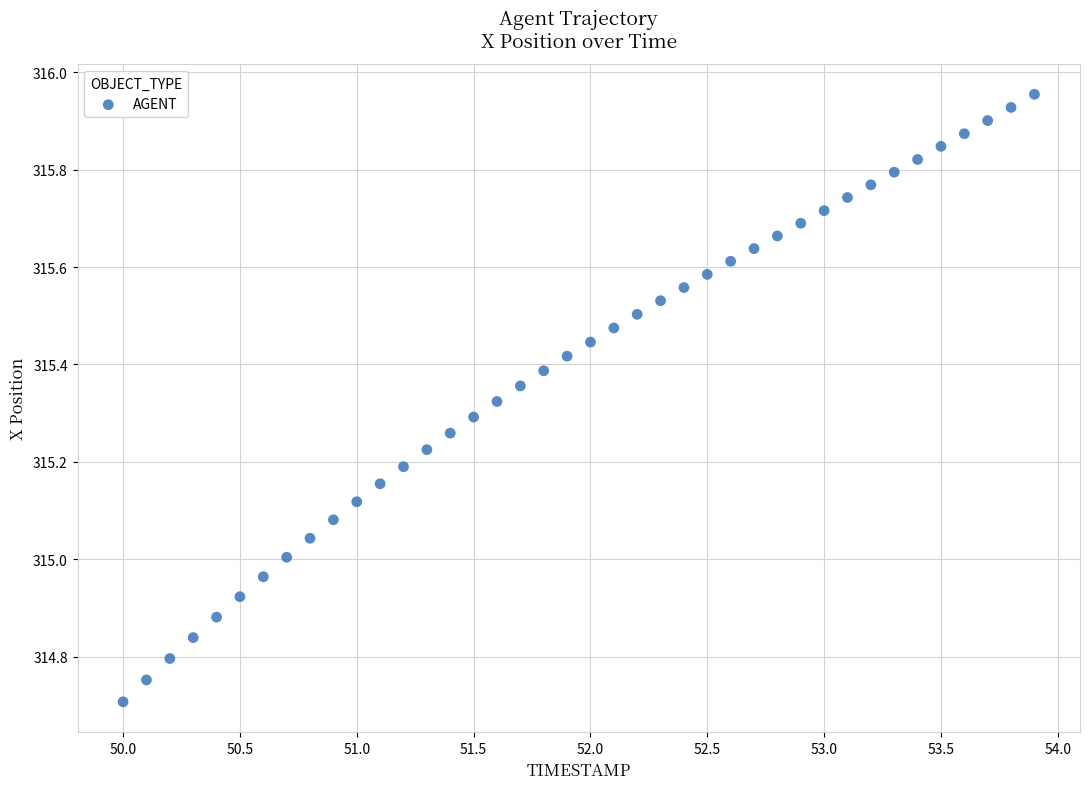

What is the range of Y values (max minus min)?

1.2